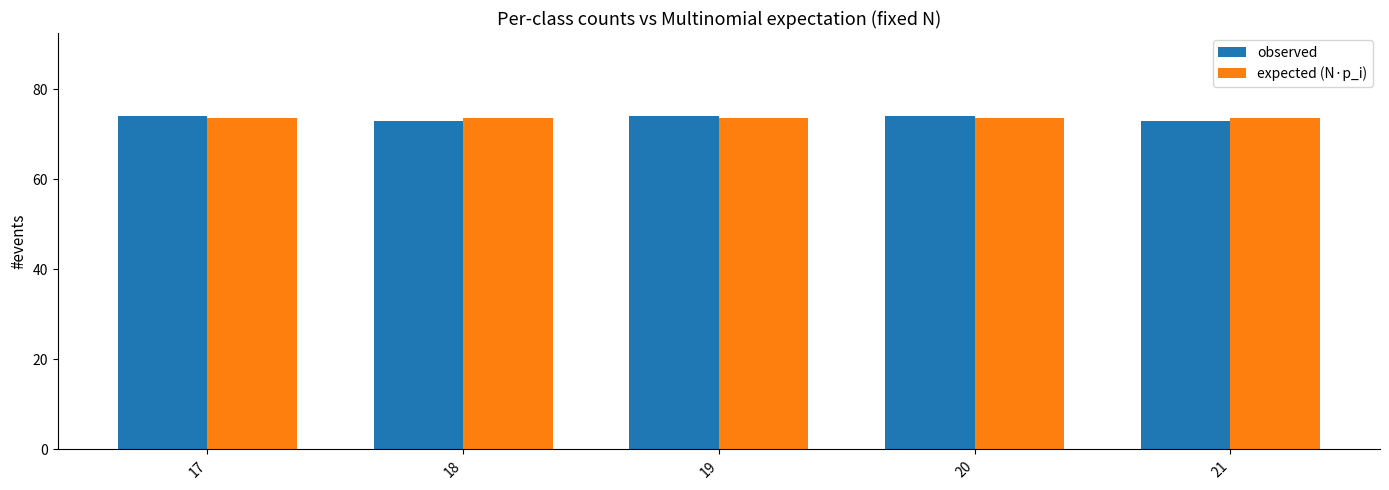

The value of observed at 21 is 73.0. True or false?

True